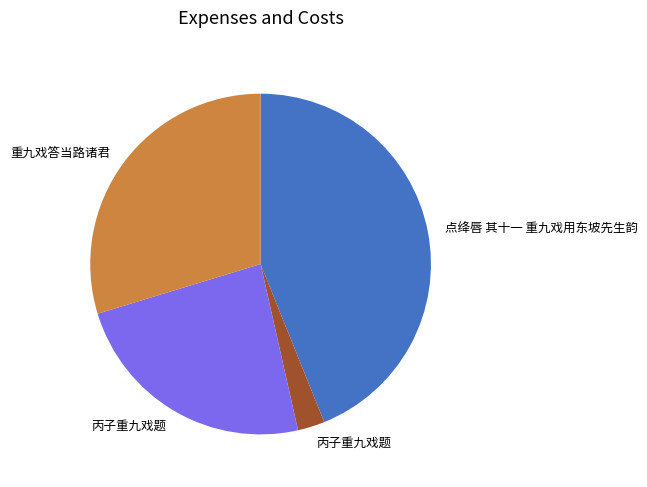

How many segments does this pie chart have?

4